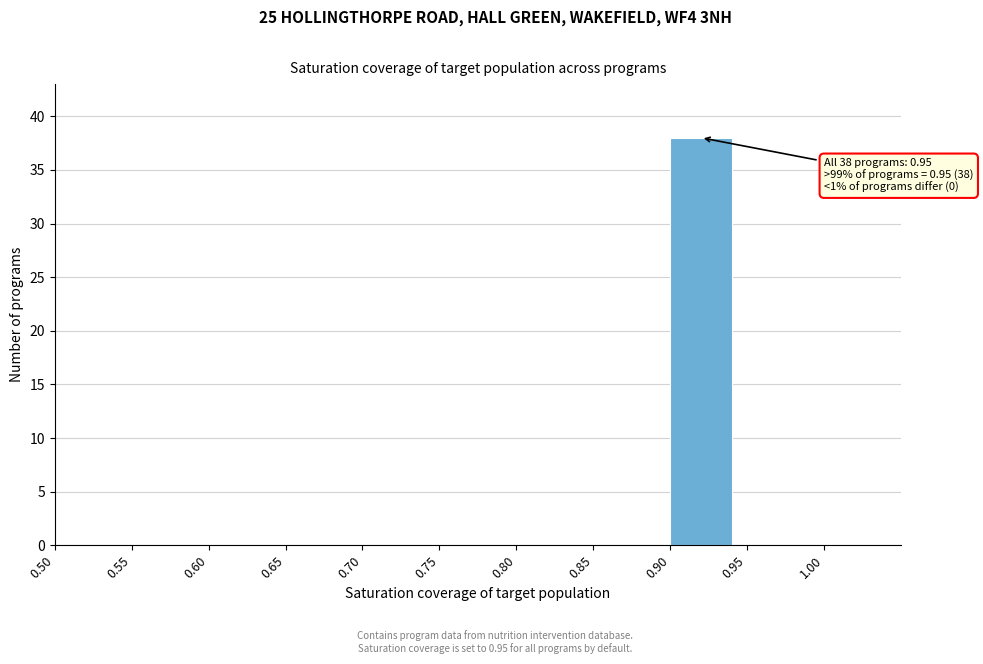

Over which range of the x-axis is the bar tallest?

0.90 to 0.95